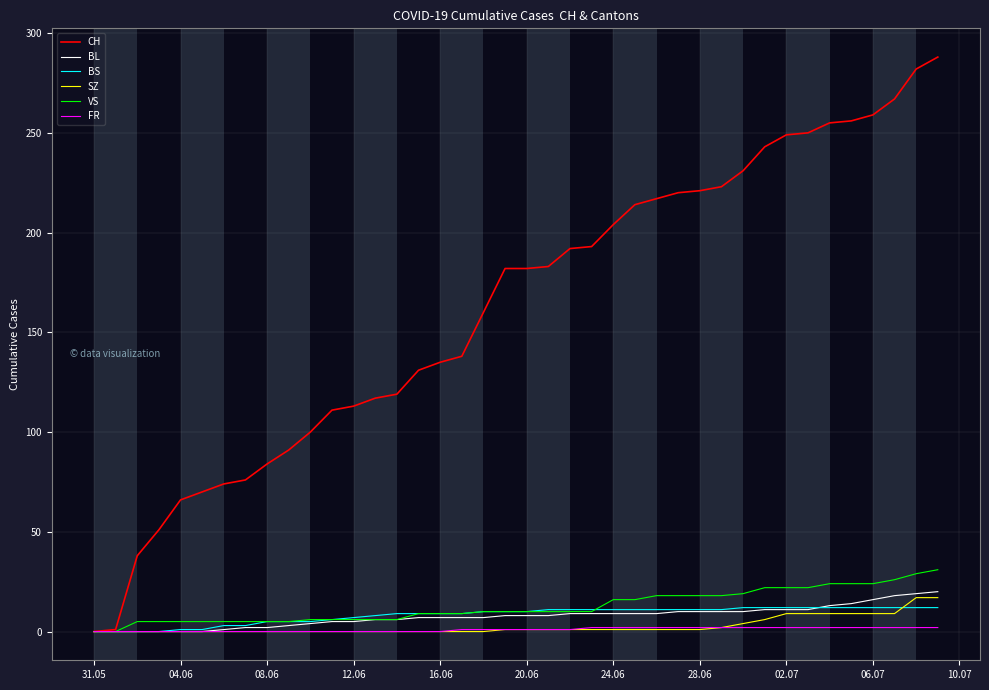

Which series has the largest range (max minus min)?

CH